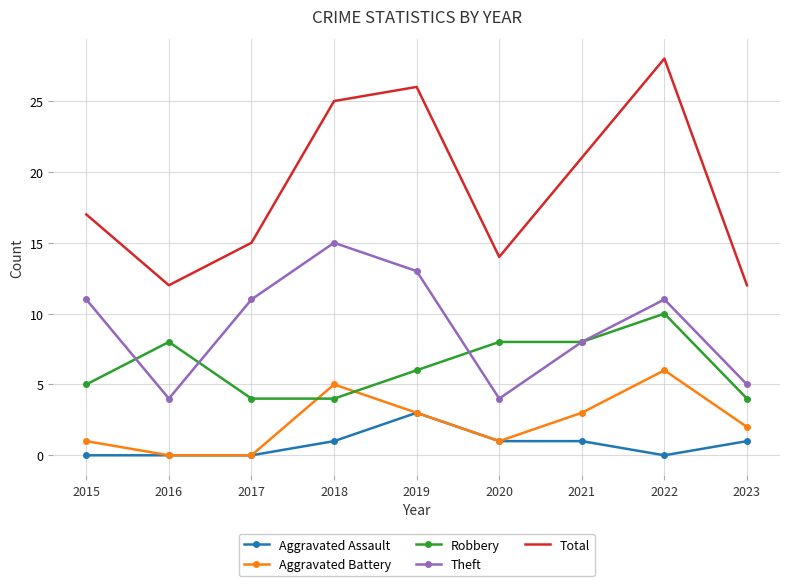

Which series has the largest range (max minus min)?

Total